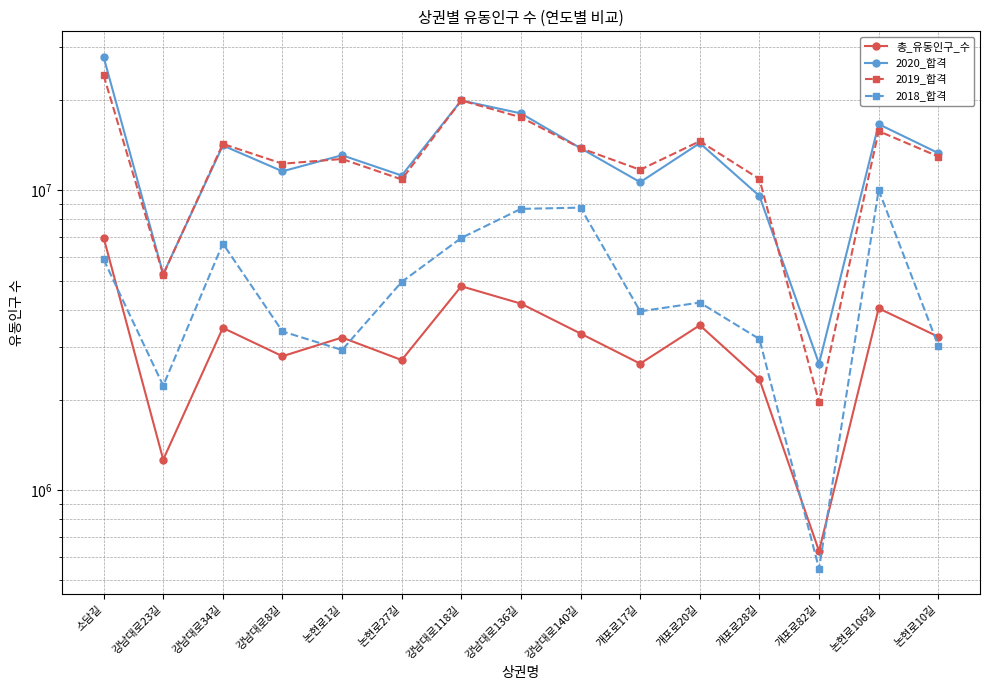

What is the spread (max minus min) of values at 개포로17길?

9071141